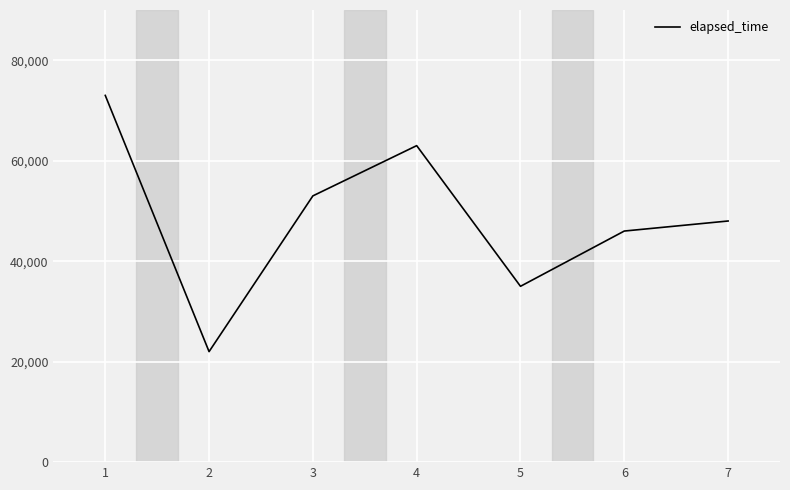

Is this an area chart (filled region under the line)?

No